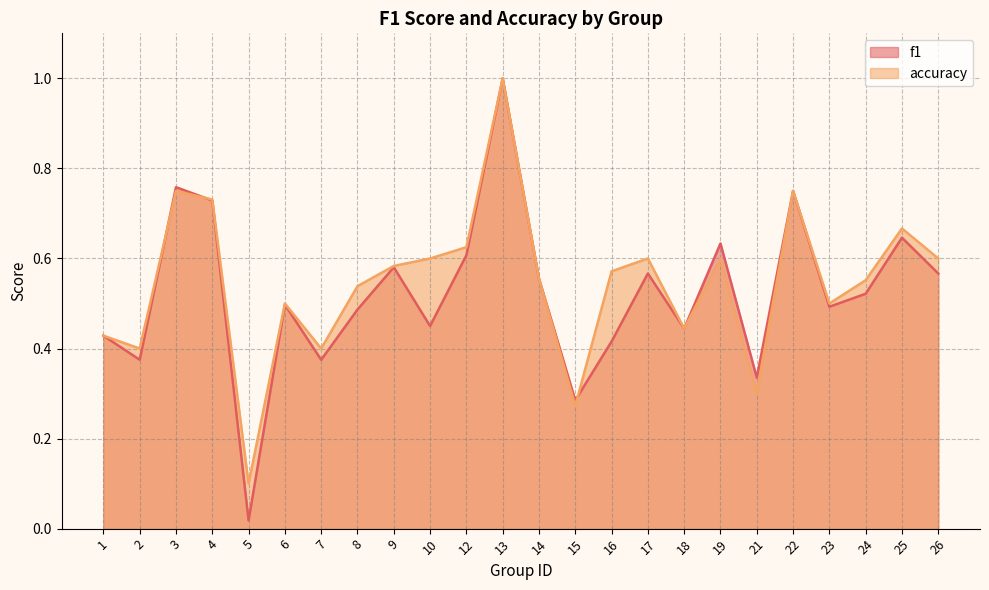

The f1 series shows 0.6 at 16. True or false?

False